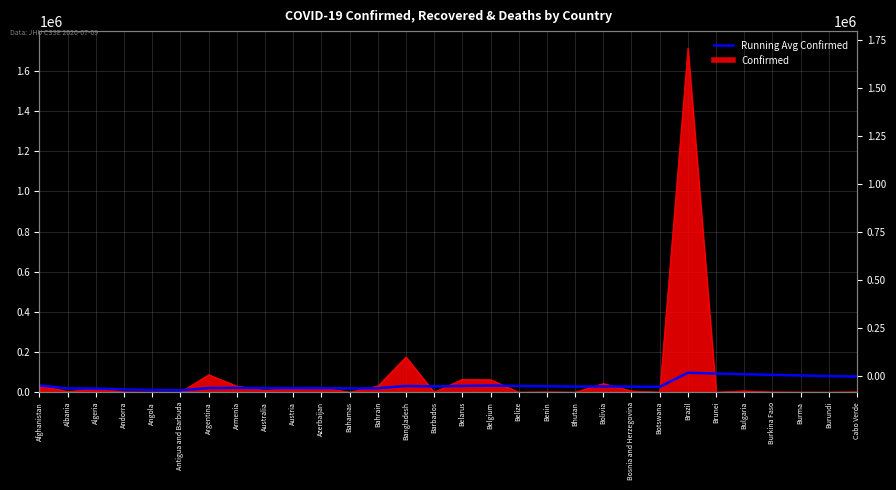

At which category does the chart reach its minimum across all series?

Antigua and Barbuda